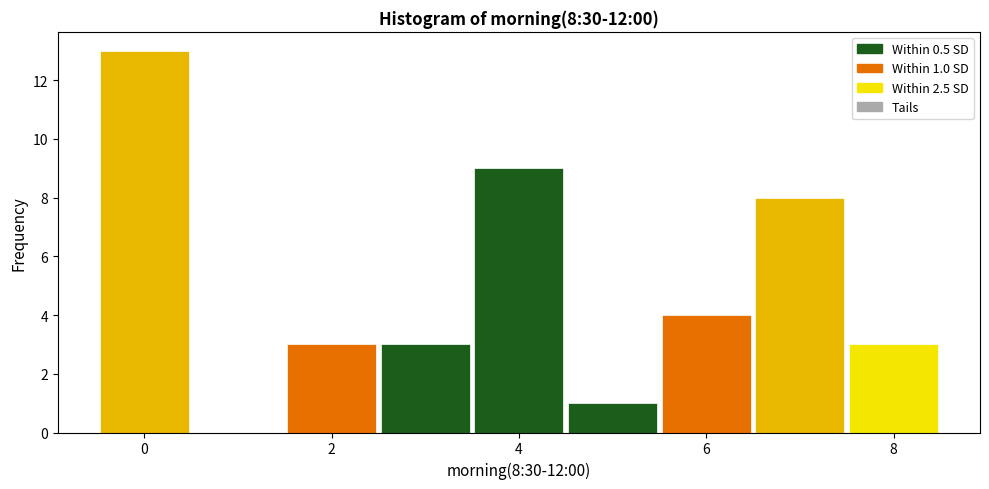

Over which range of the x-axis is the bar tallest?

-0.5 to 0.5